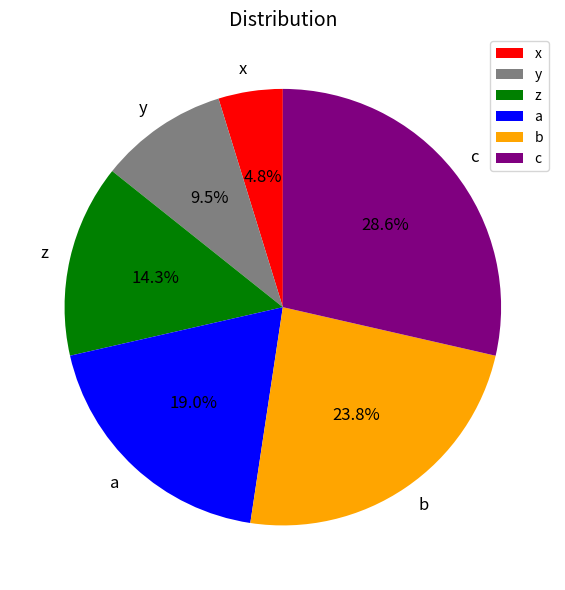

What percentage is NOT represented by x?

95.2%